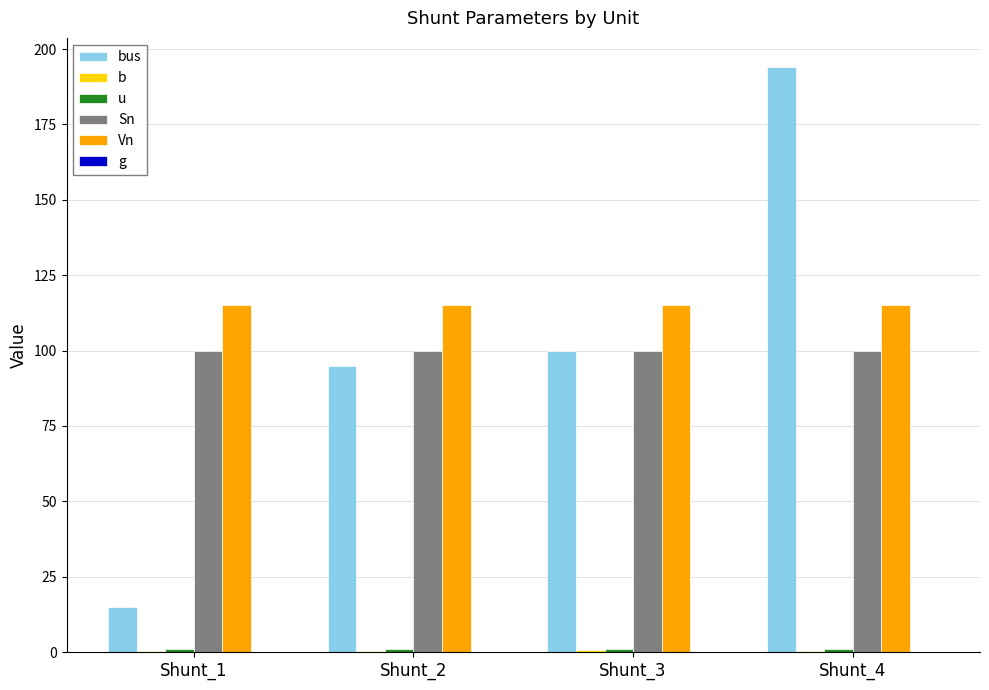

Which series has the largest total across all categories?

Vn